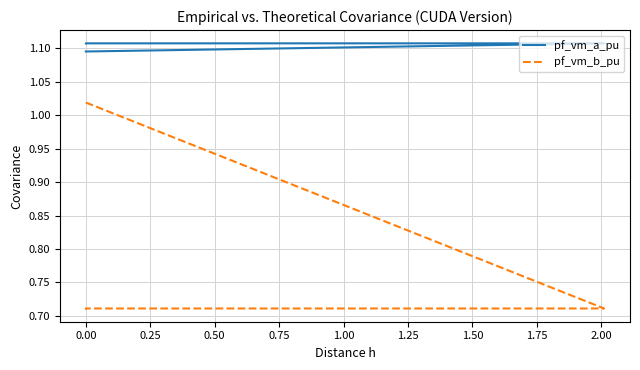

The pf_vm_b_pu series shows 0.3 at 0.00. True or false?

False